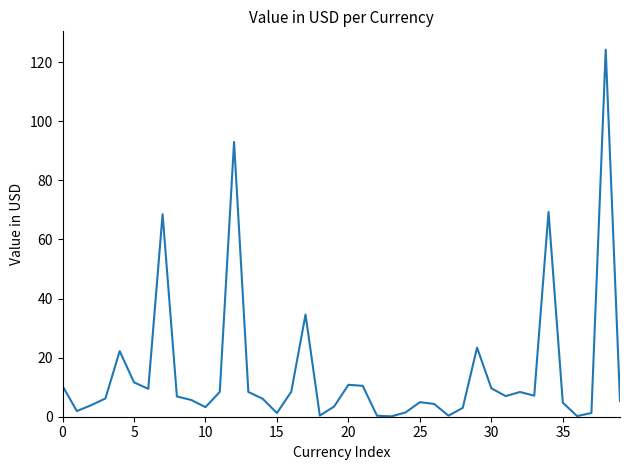

What is the difference between the maximum and minimum values?

124.1